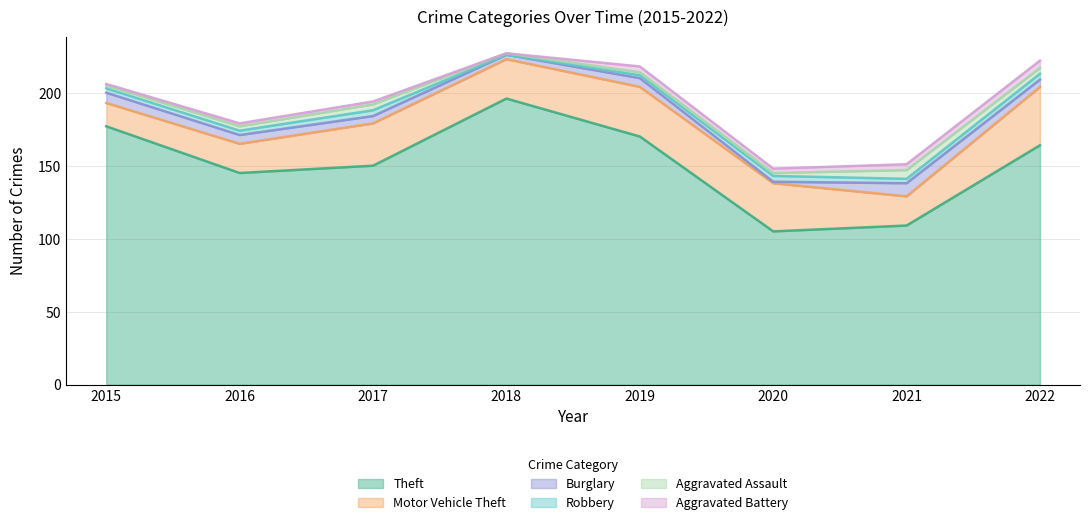

Reading left to right, transcribe all the data shown in this chart.

Theft: 2015=177	2016=145	2017=150	2018=196	2019=170	2020=105	2021=109	2022=164
Motor Vehicle Theft: 2015=16	2016=20	2017=29	2018=27	2019=34	2020=33	2021=20	2022=40
Burglary: 2015=7	2016=6	2017=5	2018=3	2019=6	2020=1	2021=9	2022=5
Robbery: 2015=3	2016=3	2017=4	2018=0	2019=2	2020=4	2021=3	2022=4
Aggravated Assault: 2015=2	2016=3	2017=4	2018=1	2019=2	2020=2	2021=6	2022=4
Aggravated Battery: 2015=1	2016=2	2017=2	2018=0	2019=4	2020=3	2021=4	2022=5